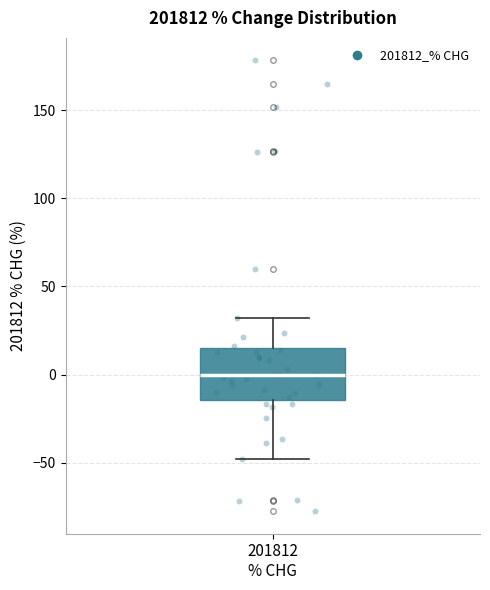

Read this box plot against the y-axis: the position of the median line, the range covered by the box, and the ends of both whiskers. The values are not printed on the chart, so give them approximately, as read against the axis.

median 0, box -15 to 15, whiskers -50 to 30